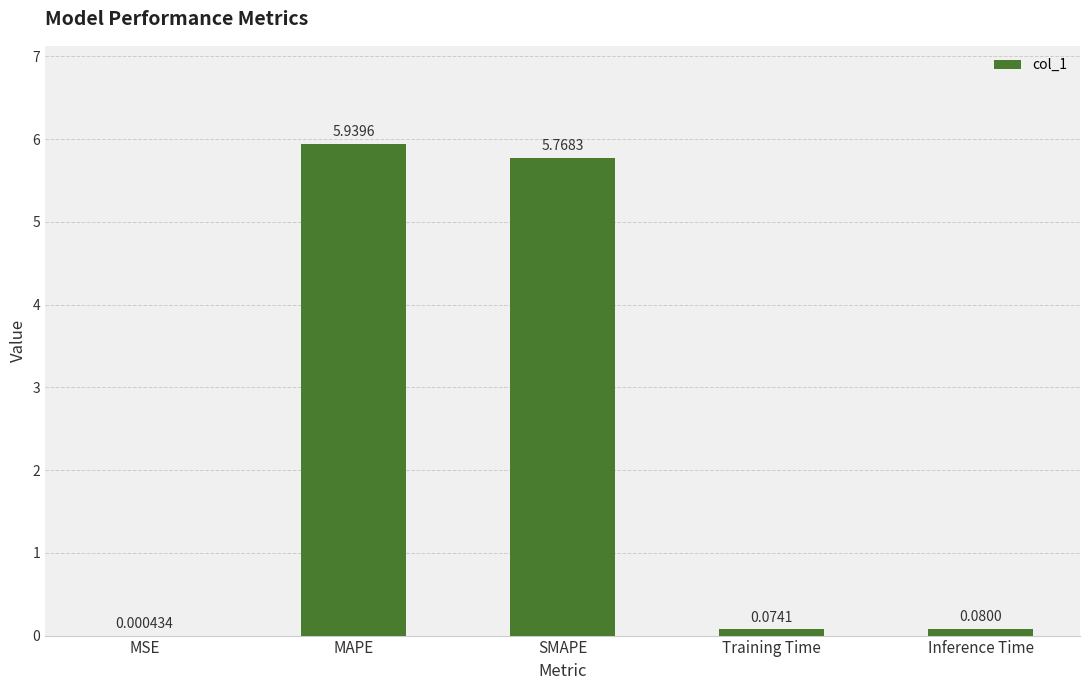

Are the bars horizontal?

No